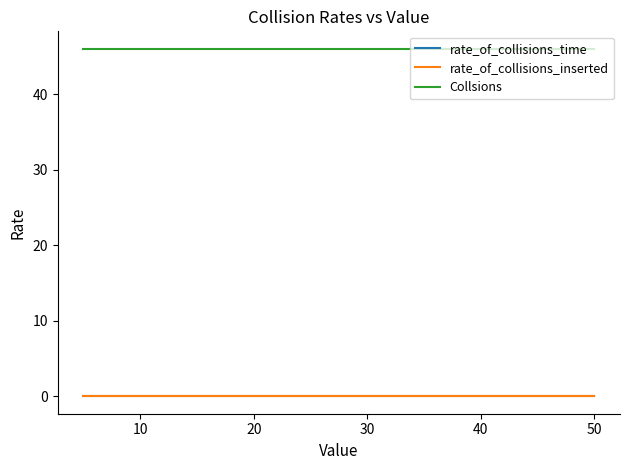

Rank the series by their maximum value, from lowest to highest.

rate_of_collisions_inserted, rate_of_collisions_time, Collsions